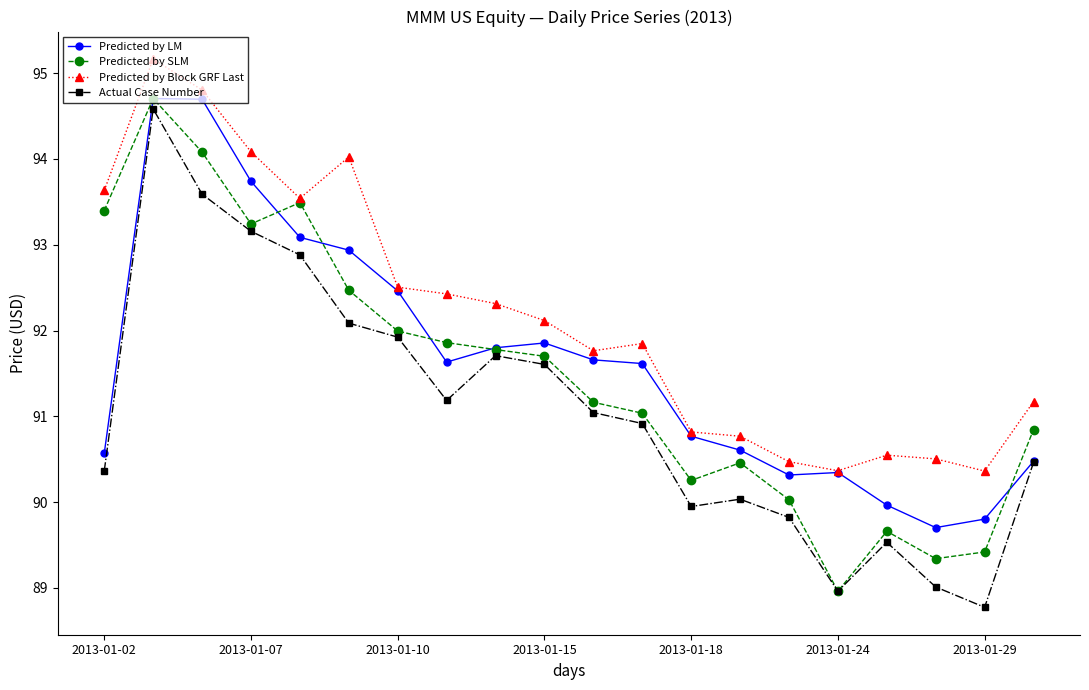

Does the chart have visible grid lines?

No